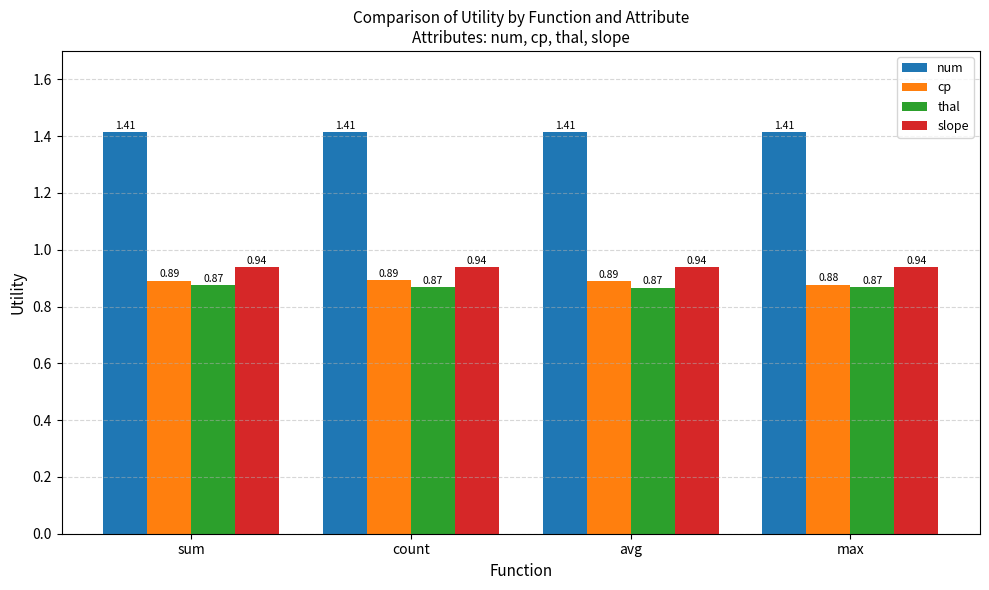

Rank the series by their maximum value, from highest to lowest.

num, slope, cp, thal